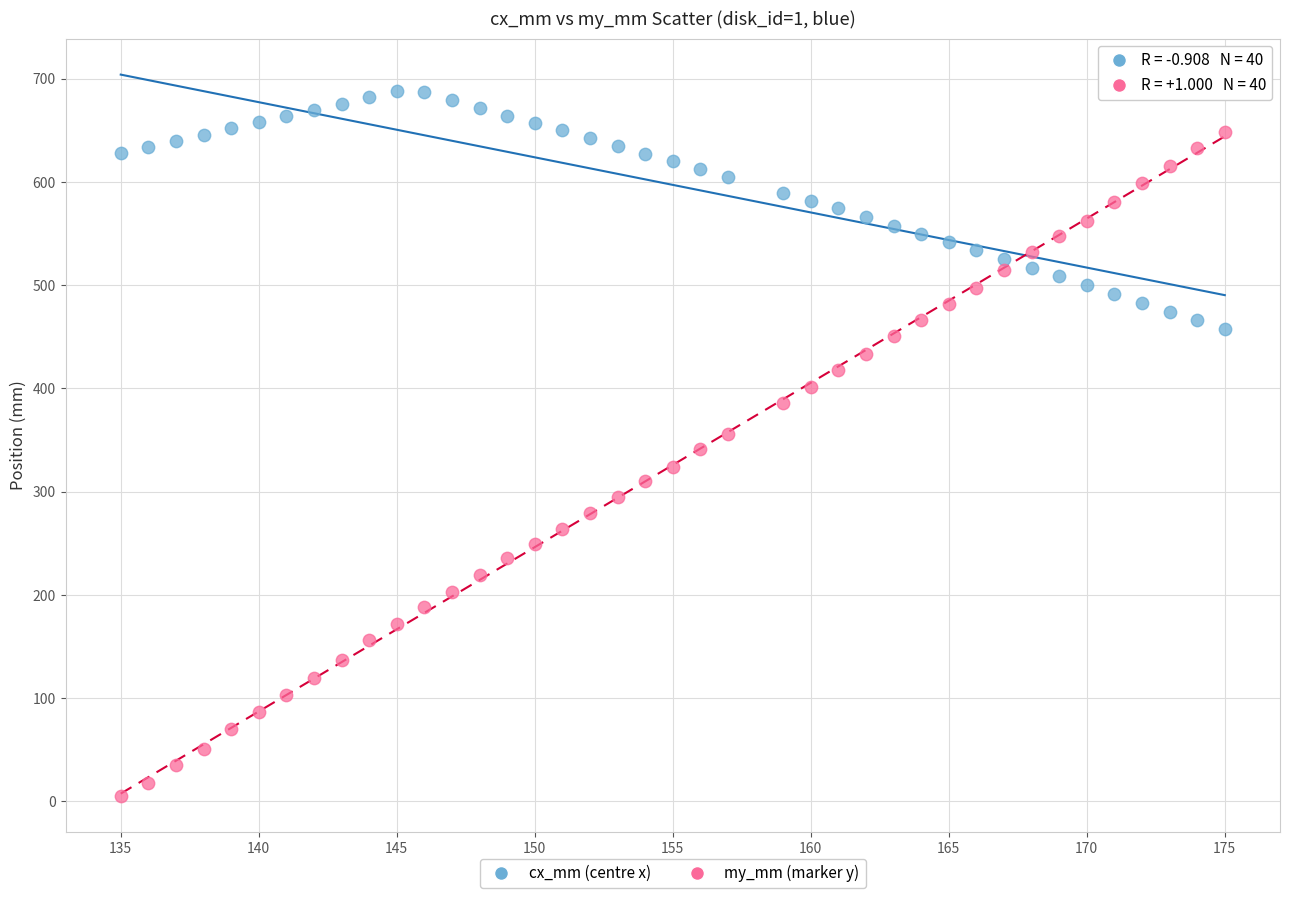

Which series reaches the maximum Y coordinate?

cx_mm (centre x)